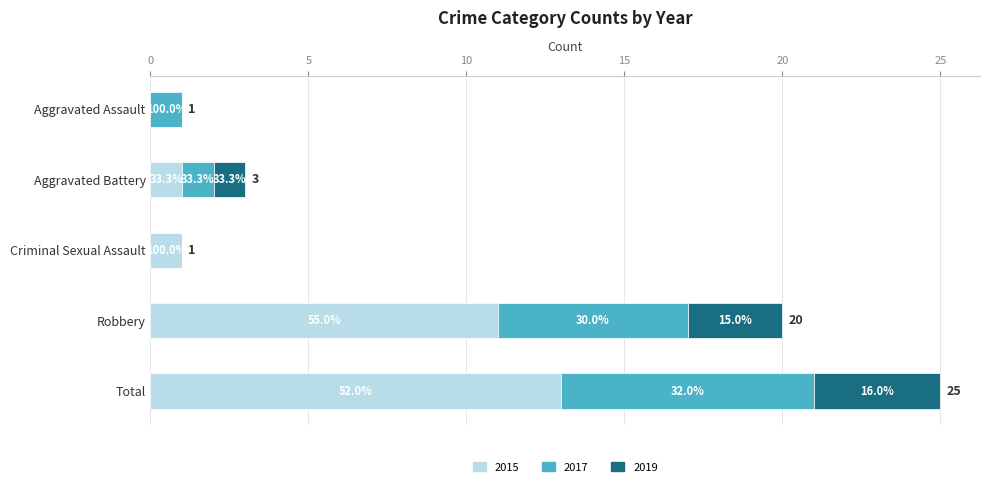

How many 2017 values are between 1 and 6?

3